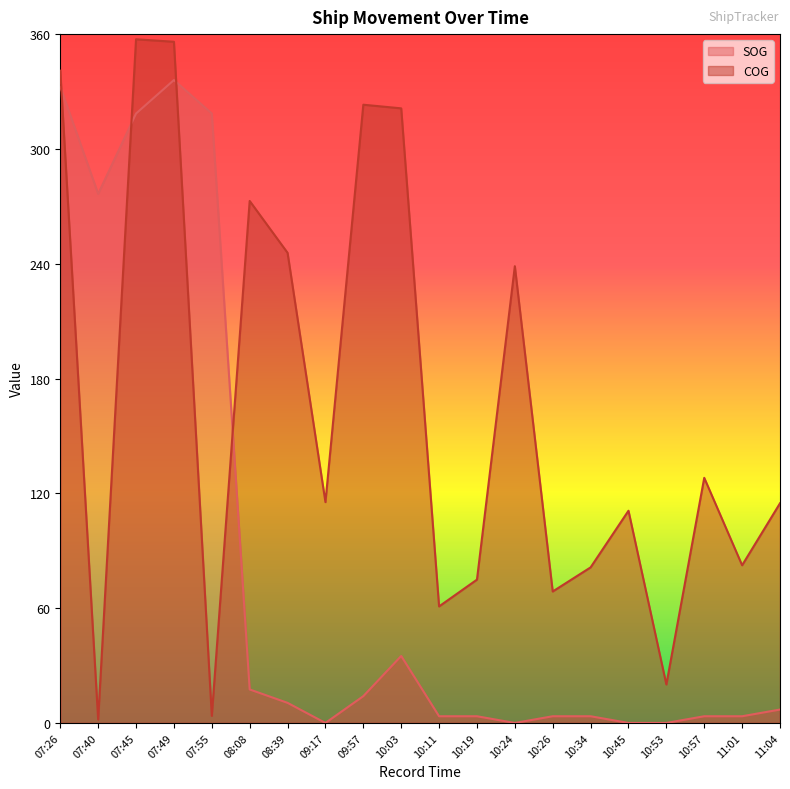

How many data points in COG are less than 115?

10